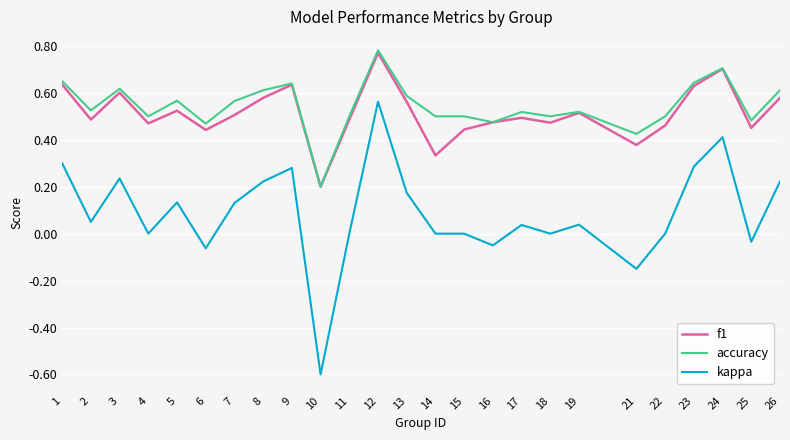

How many lines are shown in the chart?

3